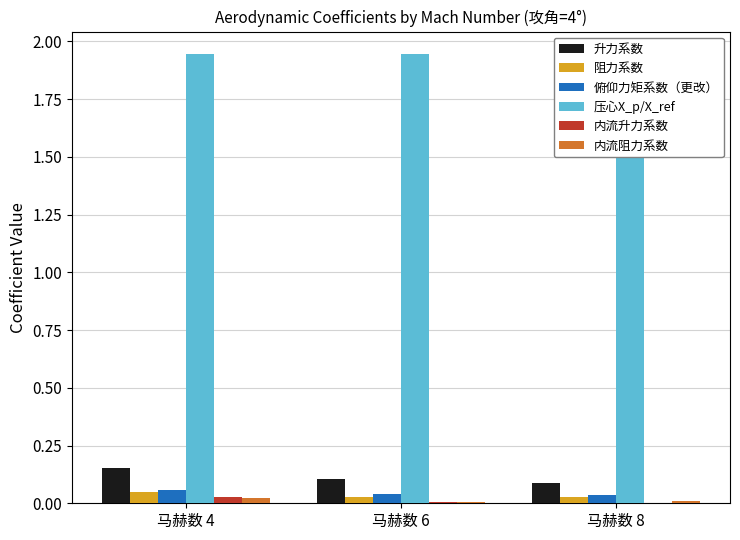

Reading left to right, transcribe all the data shown in this chart.

升力系数: 0.2	0.1	0.1
阻力系数: 0.0	0.0	0.0
俯仰力矩系数（更改）: 0.1	0.0	0.0
压心X_p/X_ref: 1.9	1.9	1.9
内流升力系数: 0.0	0.0	0.0
内流阻力系数: 0.0	0.0	0.0